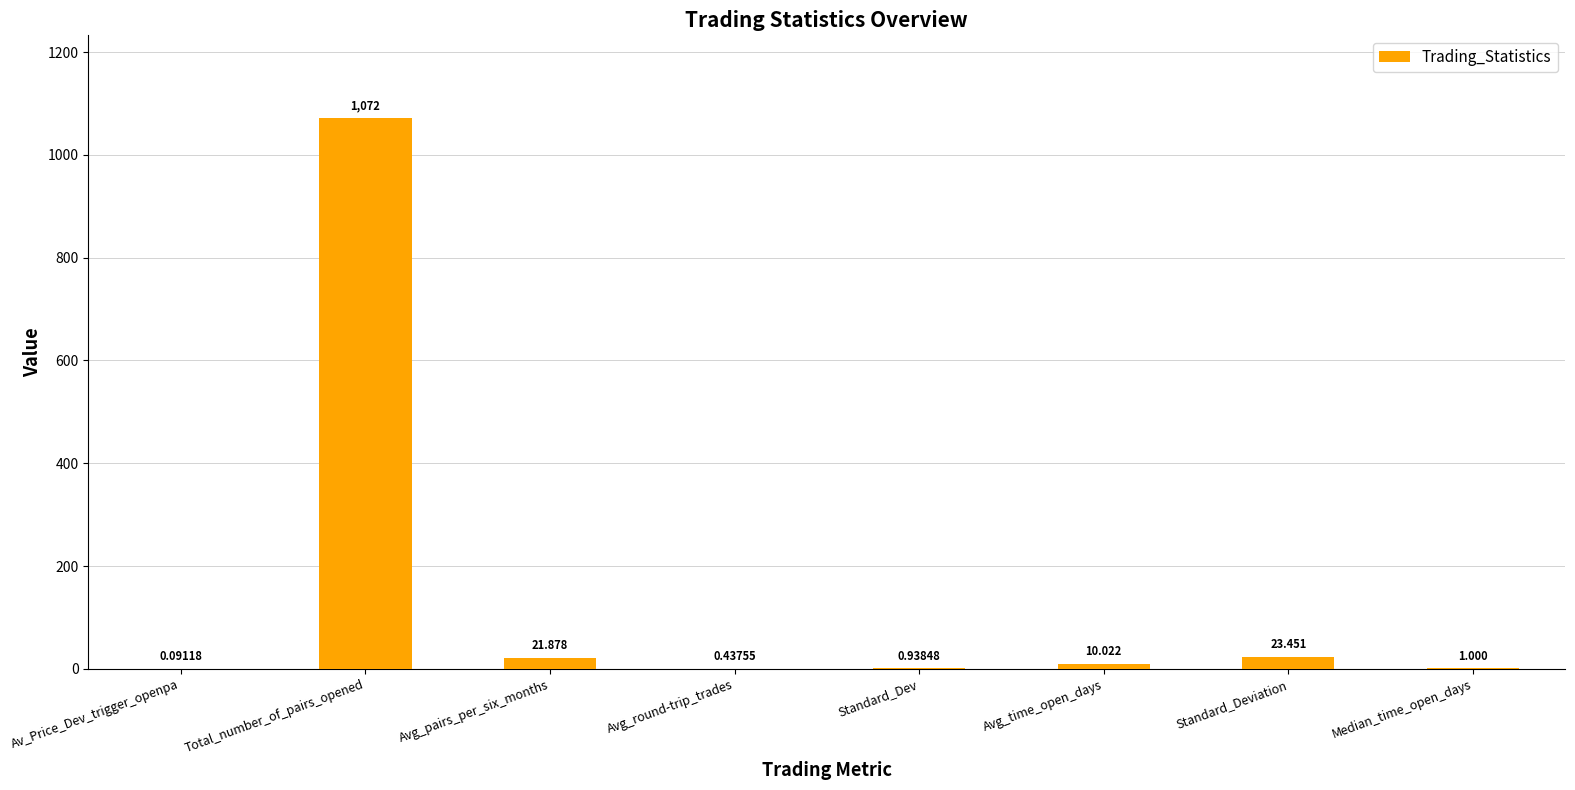

At which label does the data first exceed 10?

Total_number_of_pairs_opened